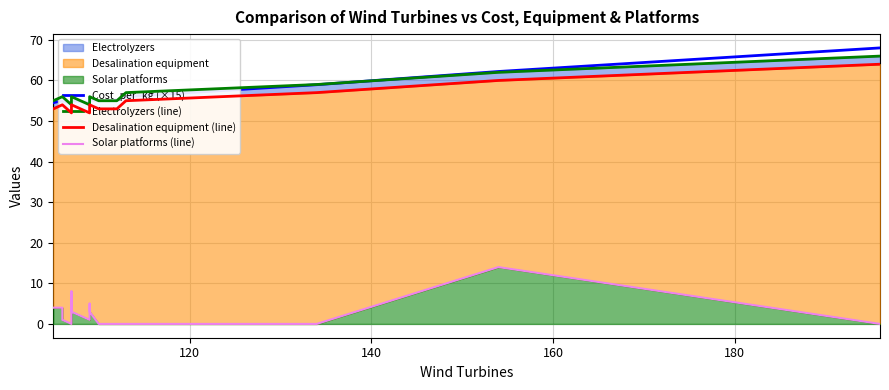

The Desalination equipment (line) series shows 80.2 at 6. True or false?

False